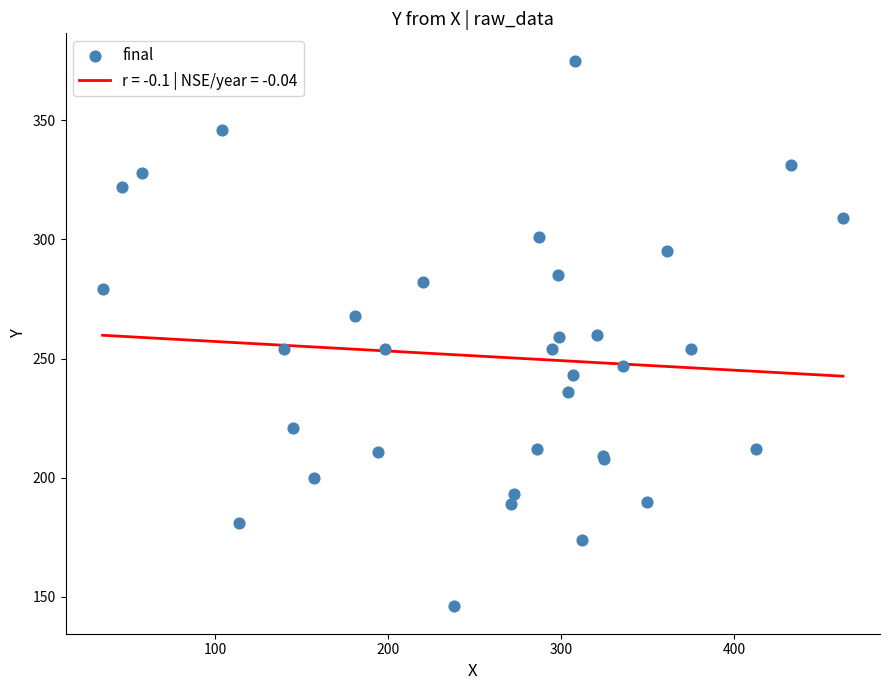

What is the lowest value of the r = -0.1 | NSE/year = -0.04 series?

242.6